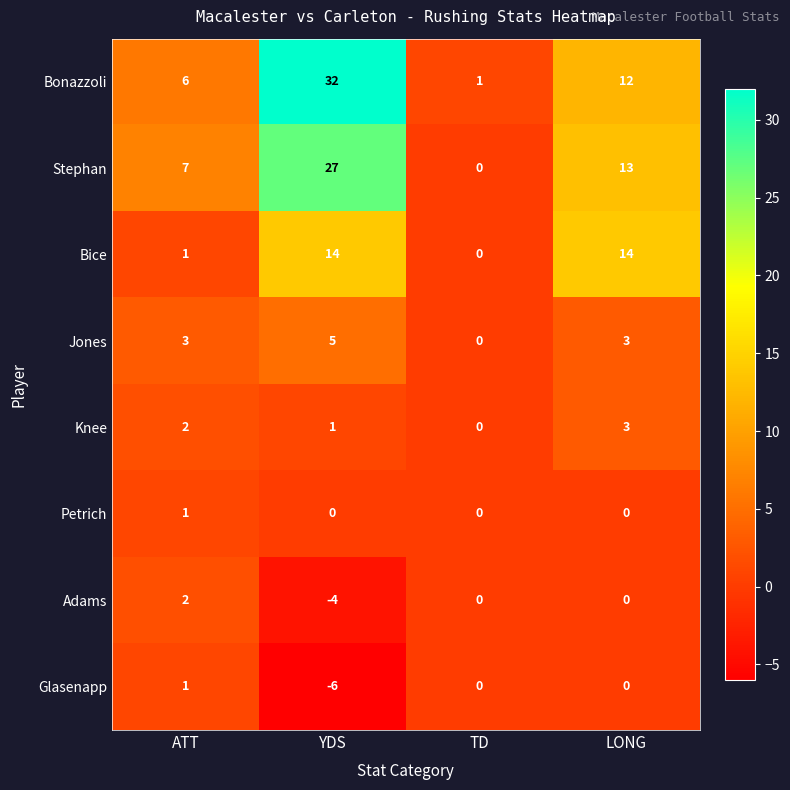

What is the sum of all Knee values?

6